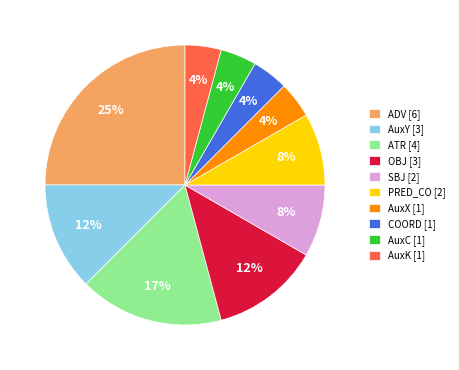

True or false: AuxX [1] accounts for 19% of the total.

False